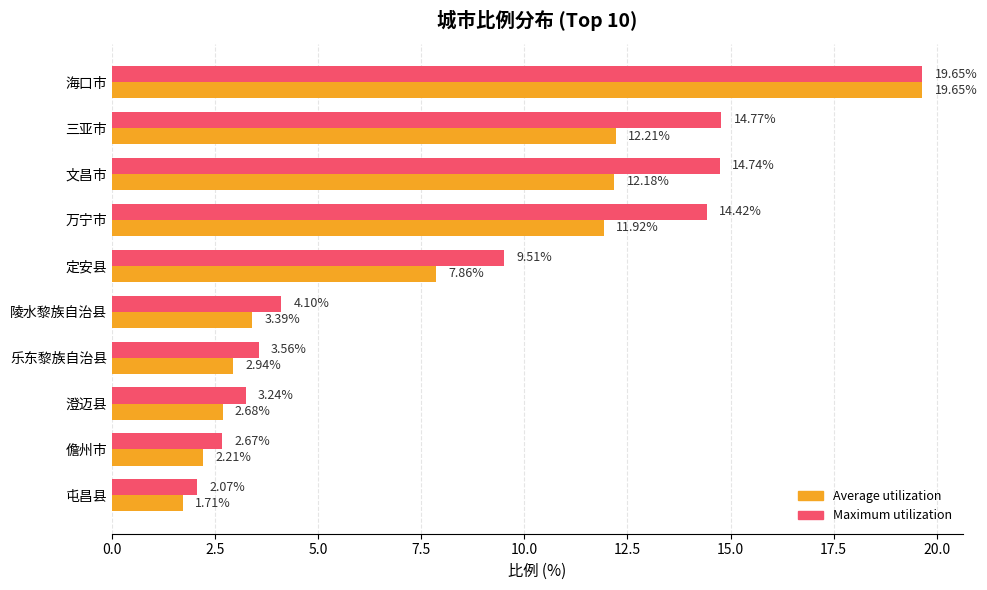

What is the spread (max minus min) of values at 乐东黎族自治县?

0.6